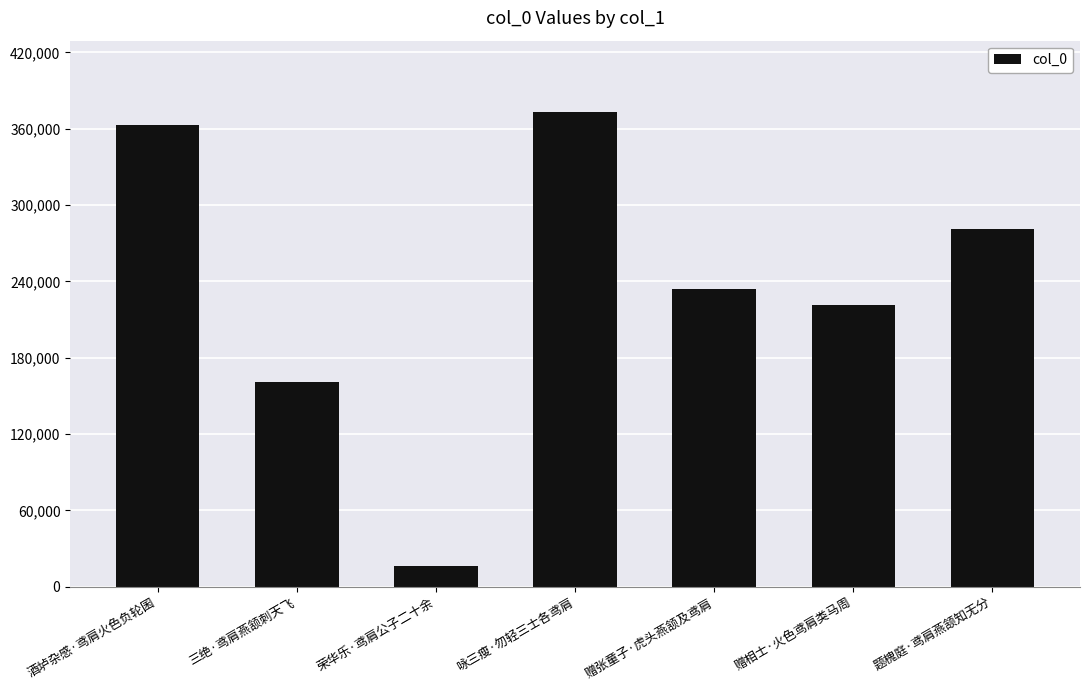

True or false: the data shows 373305 at 咏三瘦·勿轻三士各鸢肩.

True